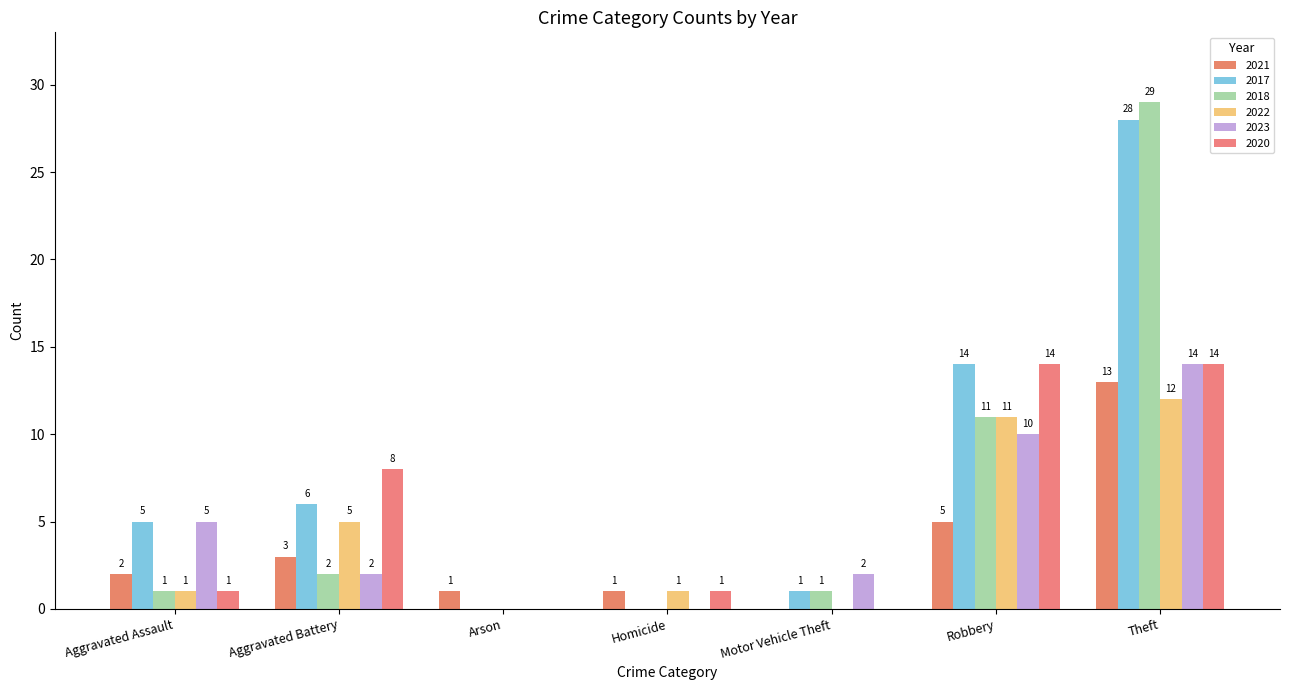

What is the value of the 2017 bar at the 5th from the left?

1